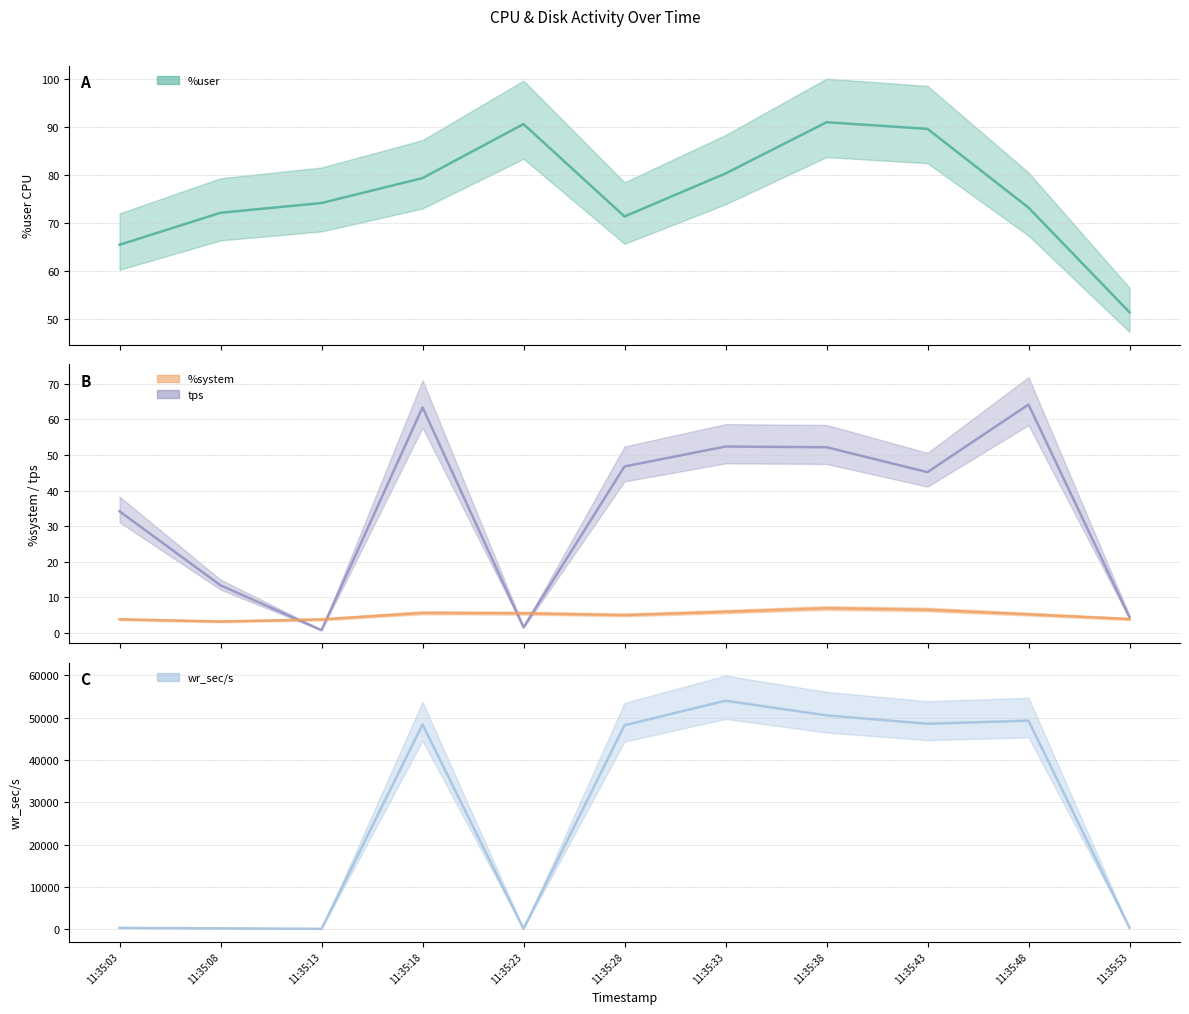

At which category is the sum across all series the highest?

11:35:33